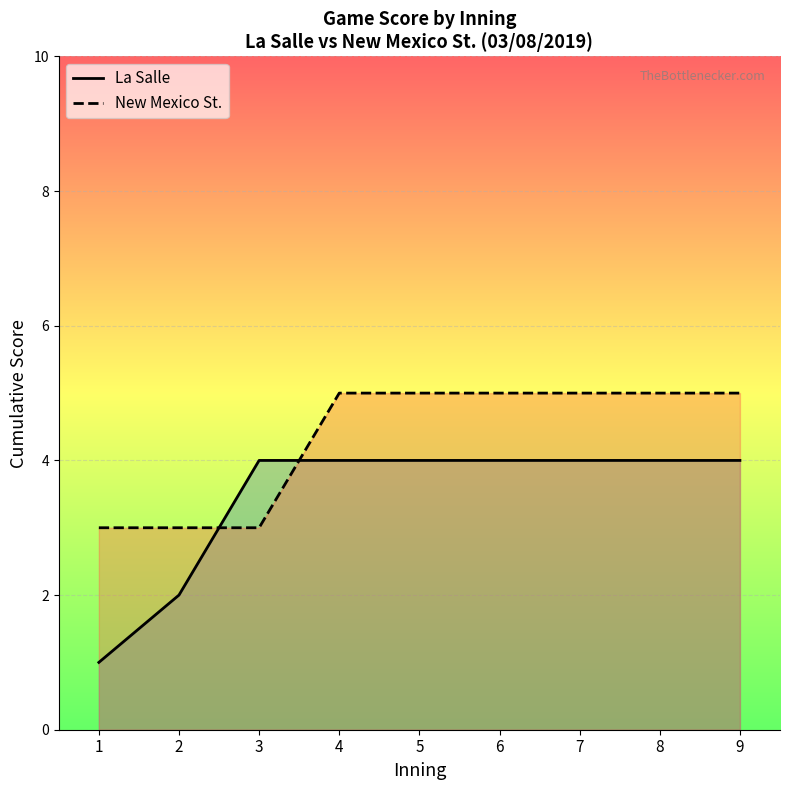

The La Salle series shows 2 at 2. True or false?

True